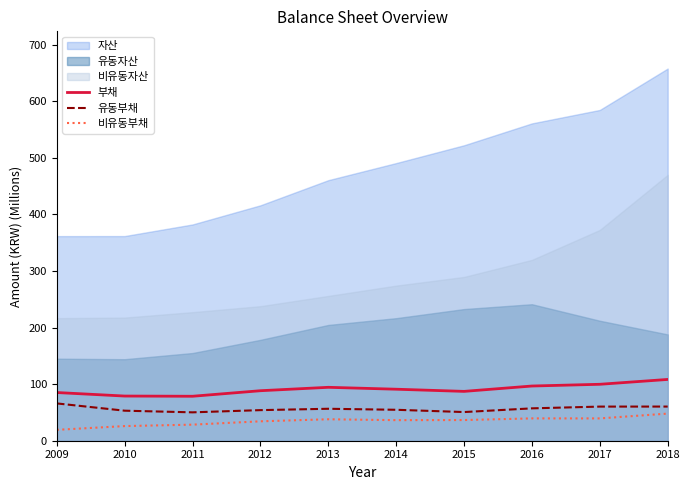

Where is 부채 nearest to the value 93?

2013